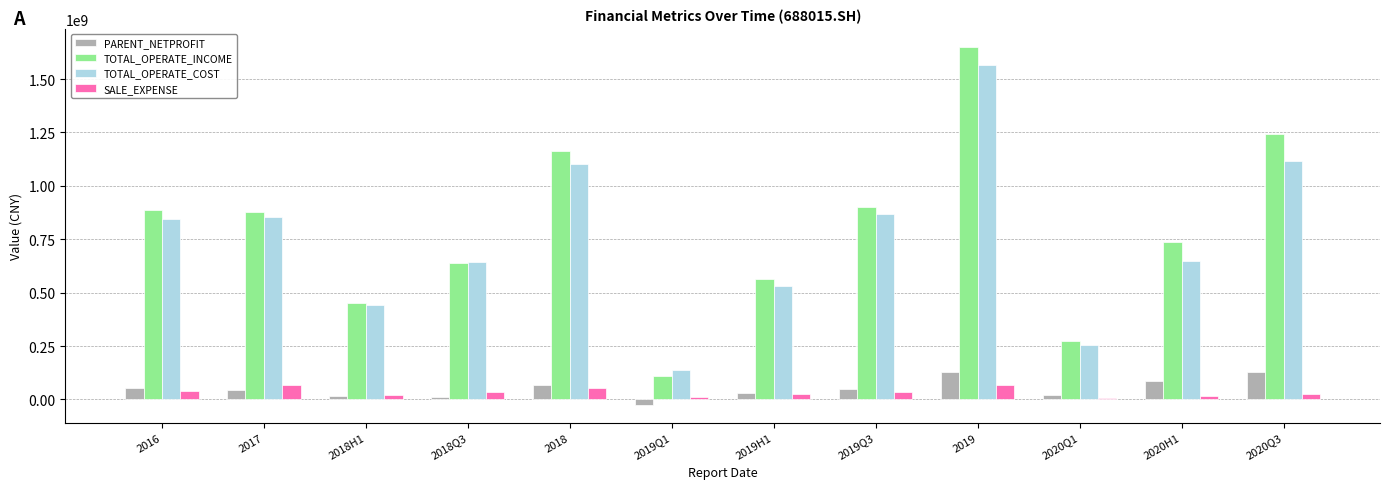

What is the difference between the maximum and minimum values in the SALE_EXPENSE series?

59500273.3